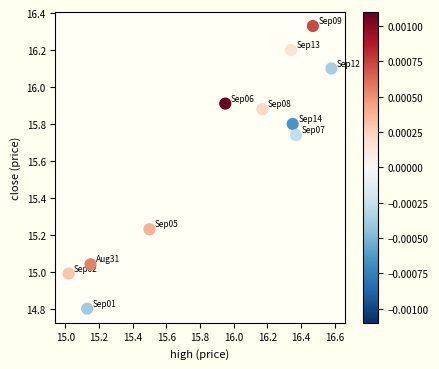

What is the range of Y values (max minus min)?

1.5